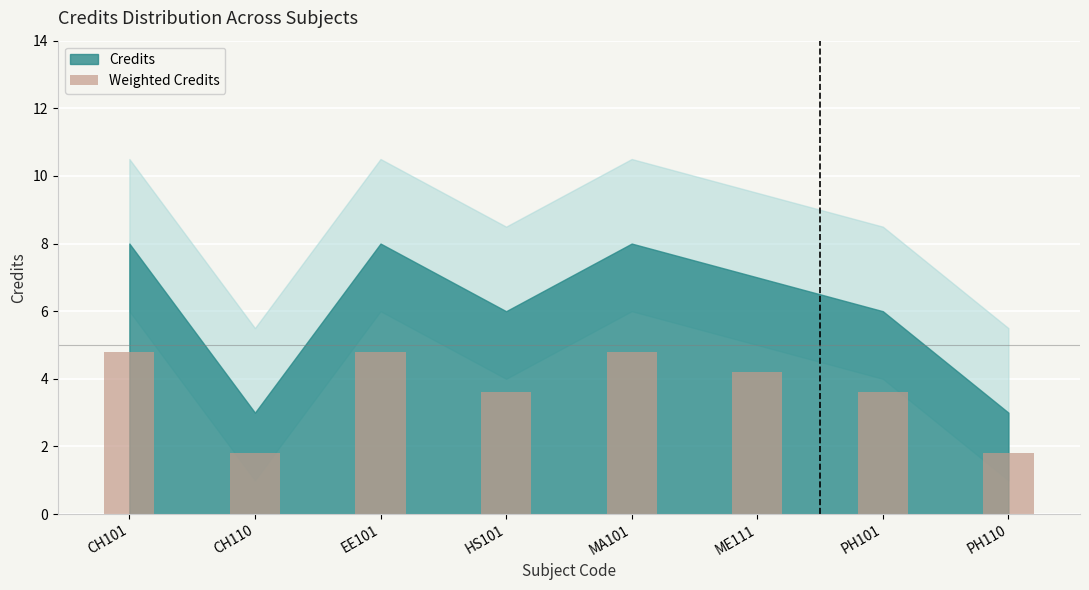

At which label does the data first exceed 4?

CH101